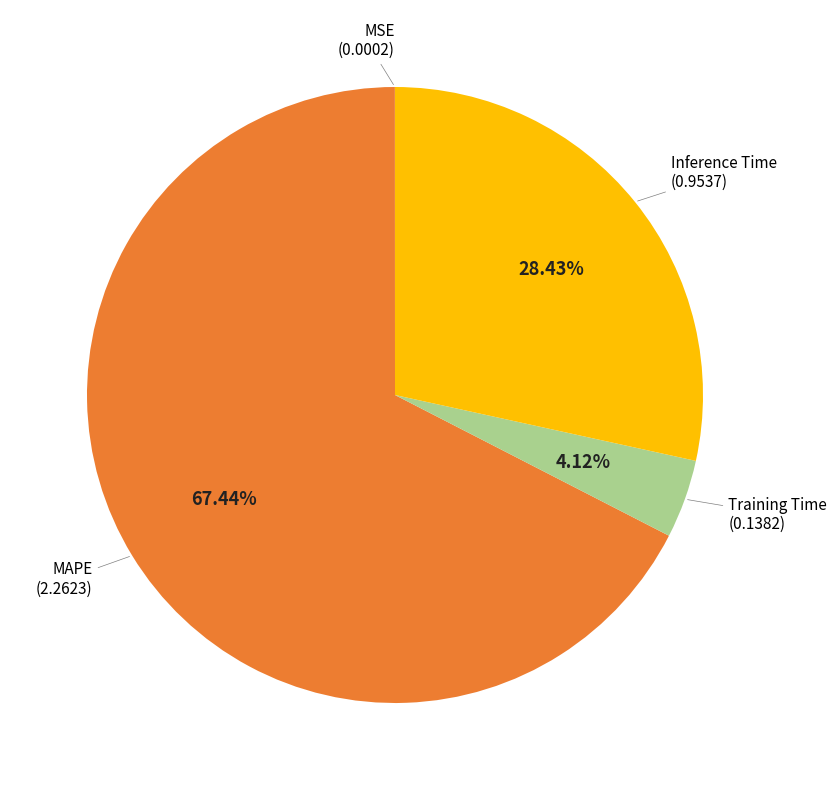

Does any single category account for the majority?

Yes